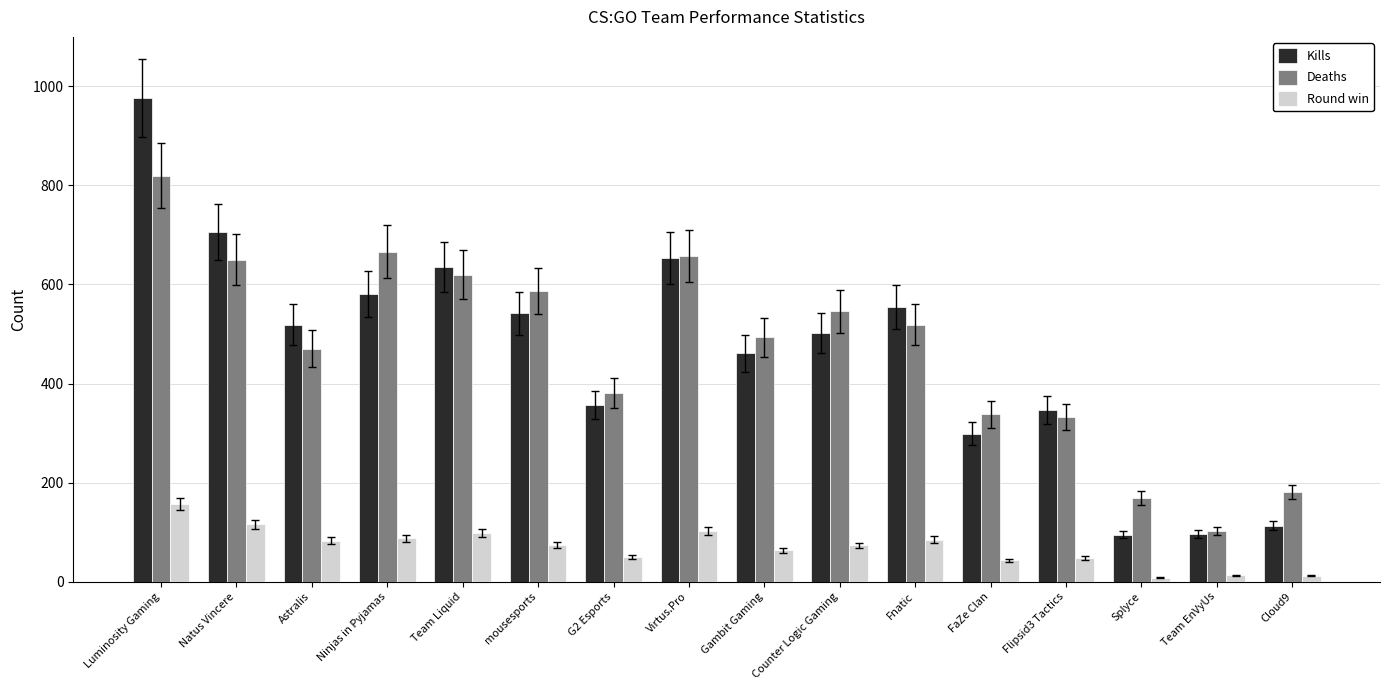

What is the sum of all Round win values?

1112